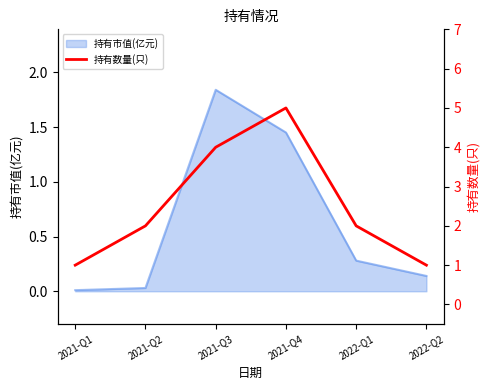

Where is the data nearest to the value 3?

2021-Q2